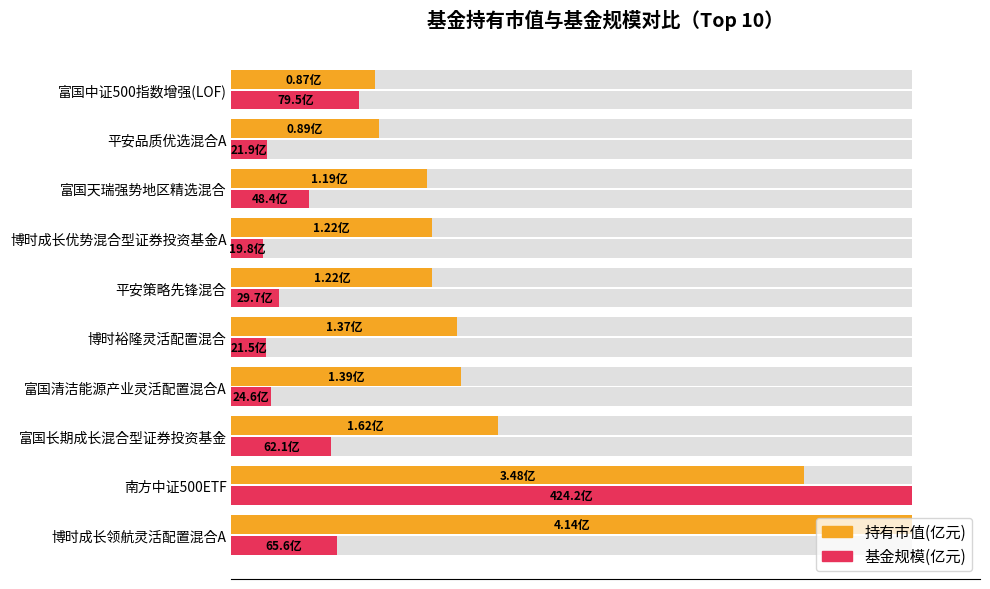

Which series has the widest spread of values?

基金规模